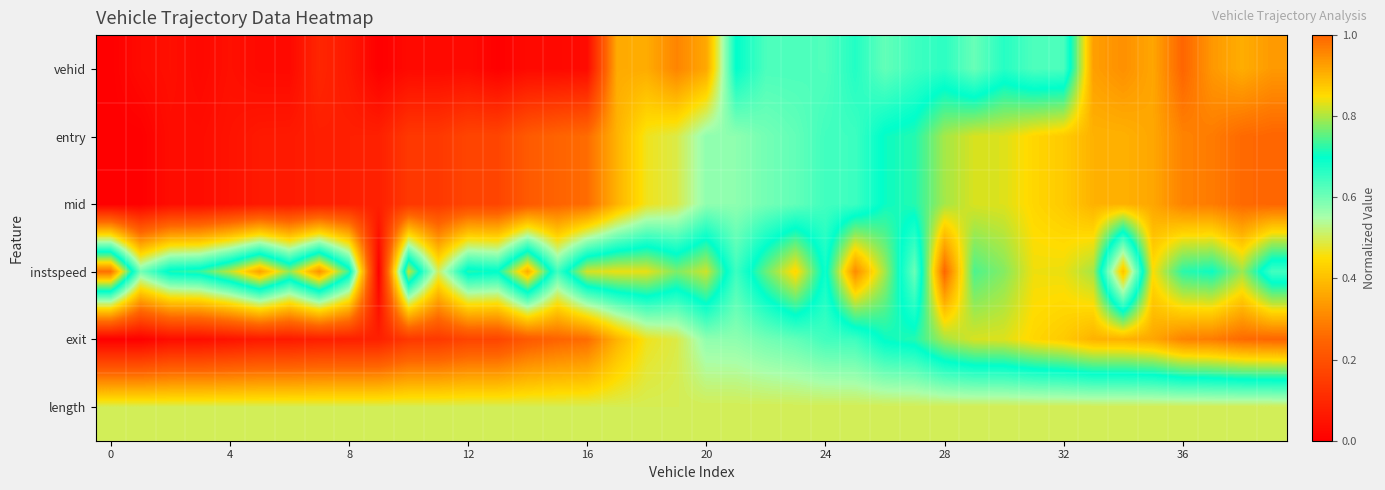

Count the number of categories in the chart.

40